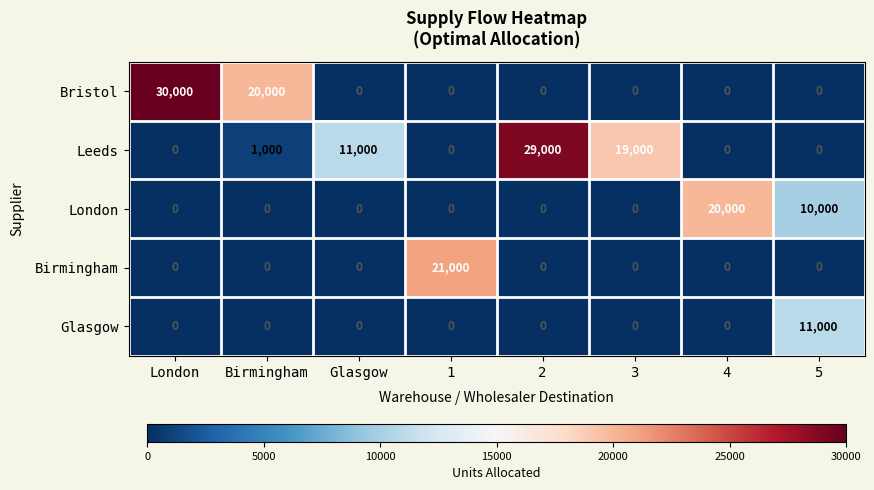

Is it true that Leeds equals 533 at Birmingham?

False